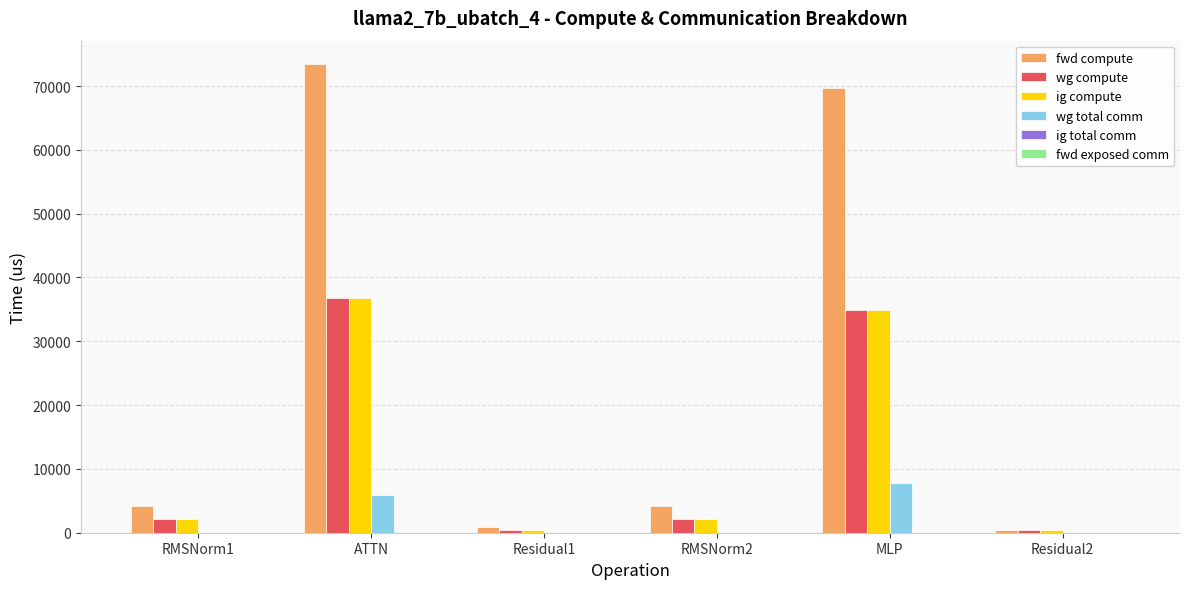

Which series has the largest range (max minus min)?

fwd compute